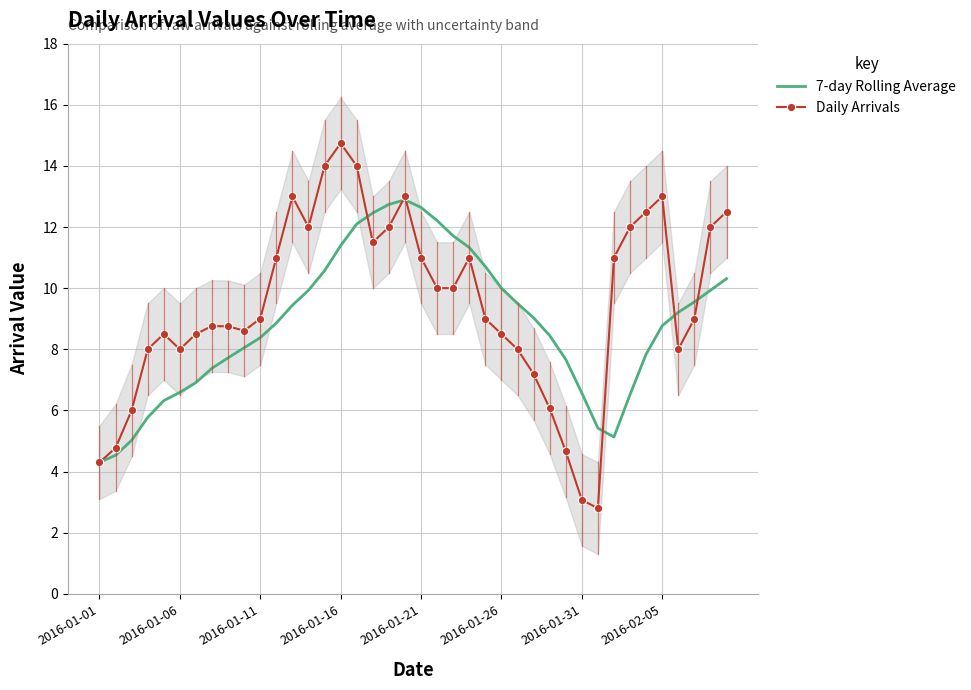

What is the highest value of the Daily Arrivals series?

14.7